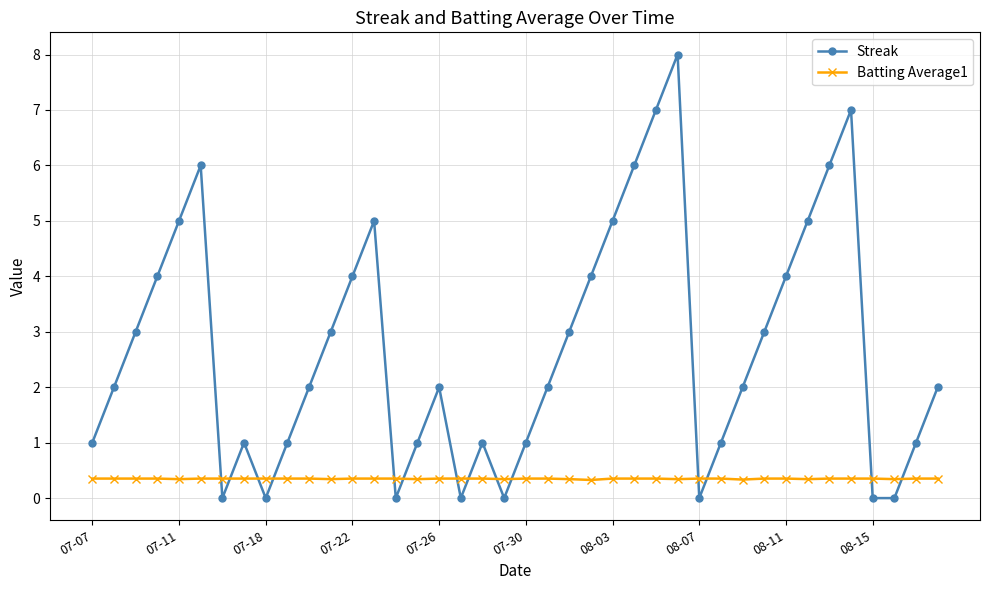

How many Streak values are between 1 and 5?

26